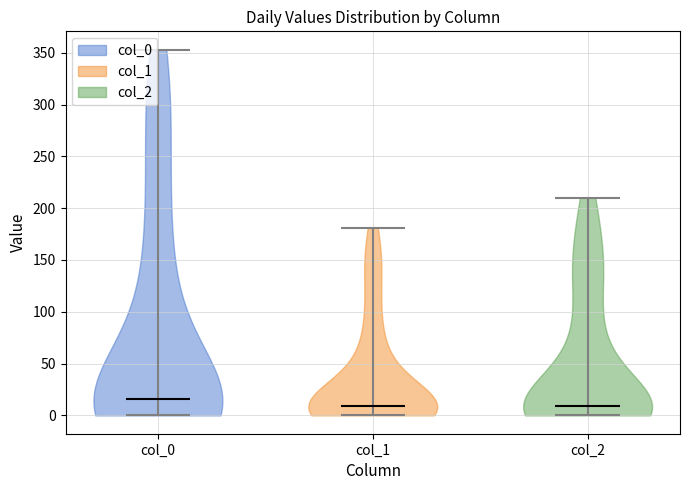

Which violin has the highest median line?

col_0